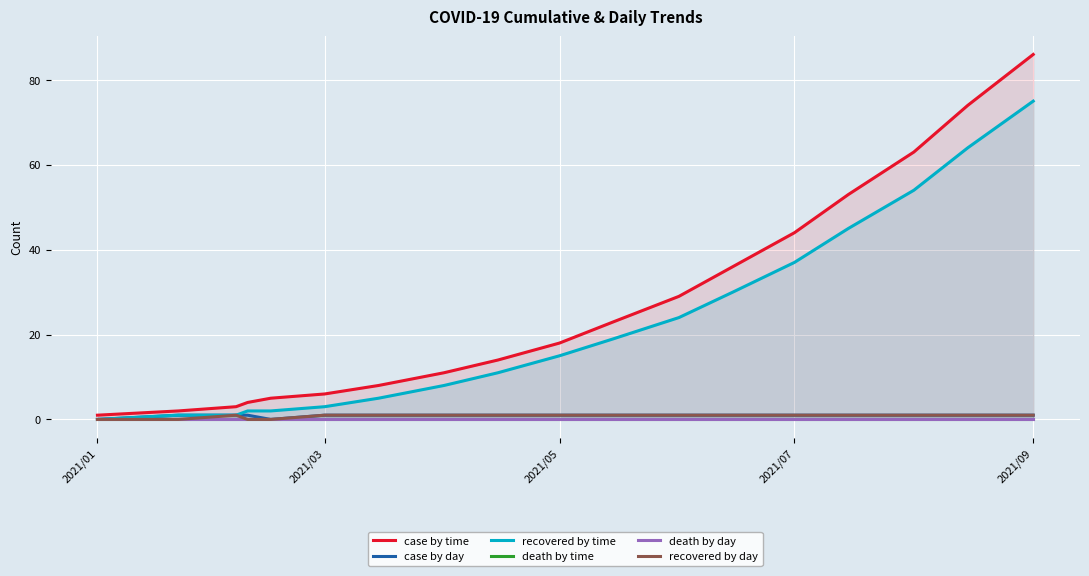

Which category has the highest value in the recovered by time series?

2021/09